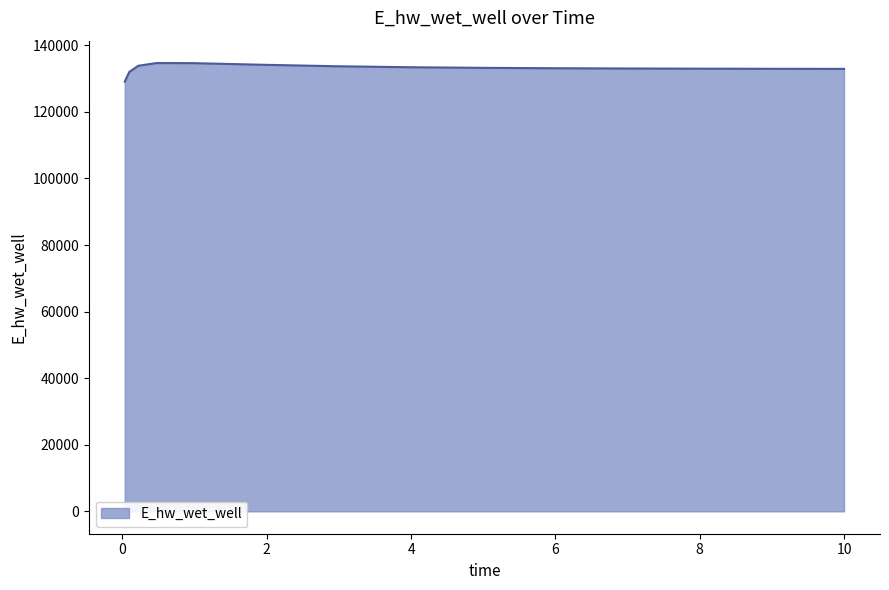

What is the smallest value displayed?

129080.1